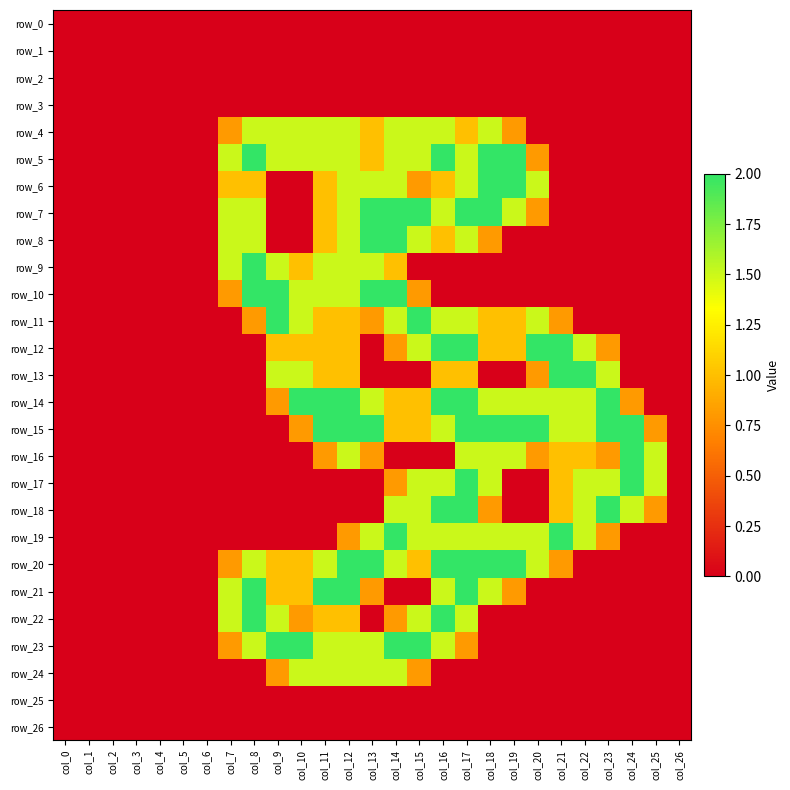

Reading left to right, extract all data points from this chart.

row_0: col_0=0.0	col_1=0.0	col_2=0.0	col_3=0.0	col_4=0.0	col_5=0.0	col_6=0.0	col_7=0.0	col_8=0.0	col_9=0.0	col_10=0.0	col_11=0.0	col_12=0.0	col_13=0.0	col_14=0.0	col_15=0.0	col_16=0.0	col_17=0.0	col_18=0.0	col_19=0.0	col_20=0.0	col_21=0.0	col_22=0.0	col_23=0.0	col_24=0.0	col_25=0.0	col_26=0.0
row_1: col_0=0.0	col_1=0.0	col_2=0.0	col_3=0.0	col_4=0.0	col_5=0.0	col_6=0.0	col_7=0.0	col_8=0.0	col_9=0.0	col_10=0.0	col_11=0.0	col_12=0.0	col_13=0.0	col_14=0.0	col_15=0.0	col_16=0.0	col_17=0.0	col_18=0.0	col_19=0.0	col_20=0.0	col_21=0.0	col_22=0.0	col_23=0.0	col_24=0.0	col_25=0.0	col_26=0.0
row_2: col_0=0.0	col_1=0.0	col_2=0.0	col_3=0.0	col_4=0.0	col_5=0.0	col_6=0.0	col_7=0.0	col_8=0.0	col_9=0.0	col_10=0.0	col_11=0.0	col_12=0.0	col_13=0.0	col_14=0.0	col_15=0.0	col_16=0.0	col_17=0.0	col_18=0.0	col_19=0.0	col_20=0.0	col_21=0.0	col_22=0.0	col_23=0.0	col_24=0.0	col_25=0.0	col_26=0.0
row_3: col_0=0.0	col_1=0.0	col_2=0.0	col_3=0.0	col_4=0.0	col_5=0.0	col_6=0.0	col_7=0.0	col_8=0.0	col_9=0.0	col_10=0.0	col_11=0.0	col_12=0.0	col_13=0.0	col_14=0.0	col_15=0.0	col_16=0.0	col_17=0.0	col_18=0.0	col_19=0.0	col_20=0.0	col_21=0.0	col_22=0.0	col_23=0.0	col_24=0.0	col_25=0.0	col_26=0.0
row_4: col_0=0.0	col_1=0.0	col_2=0.0	col_3=0.0	col_4=0.0	col_5=0.0	col_6=0.0	col_7=0.8	col_8=1.5	col_9=1.5	col_10=1.5	col_11=1.5	col_12=1.5	col_13=1.0	col_14=1.5	col_15=1.5	col_16=1.5	col_17=1.0	col_18=1.5	col_19=0.8	col_20=0.0	col_21=0.0	col_22=0.0	col_23=0.0	col_24=0.0	col_25=0.0	col_26=0.0
row_5: col_0=0.0	col_1=0.0	col_2=0.0	col_3=0.0	col_4=0.0	col_5=0.0	col_6=0.0	col_7=1.5	col_8=2.0	col_9=1.5	col_10=1.5	col_11=1.5	col_12=1.5	col_13=1.0	col_14=1.5	col_15=1.5	col_16=2.0	col_17=1.5	col_18=2.0	col_19=2.0	col_20=0.8	col_21=0.0	col_22=0.0	col_23=0.0	col_24=0.0	col_25=0.0	col_26=0.0
row_6: col_0=0.0	col_1=0.0	col_2=0.0	col_3=0.0	col_4=0.0	col_5=0.0	col_6=0.0	col_7=1.0	col_8=1.0	col_9=0.0	col_10=0.0	col_11=1.0	col_12=1.5	col_13=1.5	col_14=1.5	col_15=0.8	col_16=1.0	col_17=1.5	col_18=2.0	col_19=2.0	col_20=1.5	col_21=0.0	col_22=0.0	col_23=0.0	col_24=0.0	col_25=0.0	col_26=0.0
row_7: col_0=0.0	col_1=0.0	col_2=0.0	col_3=0.0	col_4=0.0	col_5=0.0	col_6=0.0	col_7=1.5	col_8=1.5	col_9=0.0	col_10=0.0	col_11=1.0	col_12=1.5	col_13=2.0	col_14=2.0	col_15=2.0	col_16=1.5	col_17=2.0	col_18=2.0	col_19=1.5	col_20=0.8	col_21=0.0	col_22=0.0	col_23=0.0	col_24=0.0	col_25=0.0	col_26=0.0
row_8: col_0=0.0	col_1=0.0	col_2=0.0	col_3=0.0	col_4=0.0	col_5=0.0	col_6=0.0	col_7=1.5	col_8=1.5	col_9=0.0	col_10=0.0	col_11=1.0	col_12=1.5	col_13=2.0	col_14=2.0	col_15=1.5	col_16=1.0	col_17=1.5	col_18=0.8	col_19=0.0	col_20=0.0	col_21=0.0	col_22=0.0	col_23=0.0	col_24=0.0	col_25=0.0	col_26=0.0
row_9: col_0=0.0	col_1=0.0	col_2=0.0	col_3=0.0	col_4=0.0	col_5=0.0	col_6=0.0	col_7=1.5	col_8=2.0	col_9=1.5	col_10=1.0	col_11=1.5	col_12=1.5	col_13=1.5	col_14=1.0	col_15=0.0	col_16=0.0	col_17=0.0	col_18=0.0	col_19=0.0	col_20=0.0	col_21=0.0	col_22=0.0	col_23=0.0	col_24=0.0	col_25=0.0	col_26=0.0
row_10: col_0=0.0	col_1=0.0	col_2=0.0	col_3=0.0	col_4=0.0	col_5=0.0	col_6=0.0	col_7=0.8	col_8=2.0	col_9=2.0	col_10=1.5	col_11=1.5	col_12=1.5	col_13=2.0	col_14=2.0	col_15=0.8	col_16=0.0	col_17=0.0	col_18=0.0	col_19=0.0	col_20=0.0	col_21=0.0	col_22=0.0	col_23=0.0	col_24=0.0	col_25=0.0	col_26=0.0
row_11: col_0=0.0	col_1=0.0	col_2=0.0	col_3=0.0	col_4=0.0	col_5=0.0	col_6=0.0	col_7=0.0	col_8=0.8	col_9=2.0	col_10=1.5	col_11=1.0	col_12=1.0	col_13=0.8	col_14=1.5	col_15=2.0	col_16=1.5	col_17=1.5	col_18=1.0	col_19=1.0	col_20=1.5	col_21=0.8	col_22=0.0	col_23=0.0	col_24=0.0	col_25=0.0	col_26=0.0
row_12: col_0=0.0	col_1=0.0	col_2=0.0	col_3=0.0	col_4=0.0	col_5=0.0	col_6=0.0	col_7=0.0	col_8=0.0	col_9=1.0	col_10=1.0	col_11=1.0	col_12=1.0	col_13=0.0	col_14=0.8	col_15=1.5	col_16=2.0	col_17=2.0	col_18=1.0	col_19=1.0	col_20=2.0	col_21=2.0	col_22=1.5	col_23=0.8	col_24=0.0	col_25=0.0	col_26=0.0
row_13: col_0=0.0	col_1=0.0	col_2=0.0	col_3=0.0	col_4=0.0	col_5=0.0	col_6=0.0	col_7=0.0	col_8=0.0	col_9=1.5	col_10=1.5	col_11=1.0	col_12=1.0	col_13=0.0	col_14=0.0	col_15=0.0	col_16=1.0	col_17=1.0	col_18=0.0	col_19=0.0	col_20=0.8	col_21=2.0	col_22=2.0	col_23=1.5	col_24=0.0	col_25=0.0	col_26=0.0
row_14: col_0=0.0	col_1=0.0	col_2=0.0	col_3=0.0	col_4=0.0	col_5=0.0	col_6=0.0	col_7=0.0	col_8=0.0	col_9=0.8	col_10=2.0	col_11=2.0	col_12=2.0	col_13=1.5	col_14=1.0	col_15=1.0	col_16=2.0	col_17=2.0	col_18=1.5	col_19=1.5	col_20=1.5	col_21=1.5	col_22=1.5	col_23=2.0	col_24=0.8	col_25=0.0	col_26=0.0
row_15: col_0=0.0	col_1=0.0	col_2=0.0	col_3=0.0	col_4=0.0	col_5=0.0	col_6=0.0	col_7=0.0	col_8=0.0	col_9=0.0	col_10=0.8	col_11=2.0	col_12=2.0	col_13=2.0	col_14=1.0	col_15=1.0	col_16=1.5	col_17=2.0	col_18=2.0	col_19=2.0	col_20=2.0	col_21=1.5	col_22=1.5	col_23=2.0	col_24=2.0	col_25=0.8	col_26=0.0
row_16: col_0=0.0	col_1=0.0	col_2=0.0	col_3=0.0	col_4=0.0	col_5=0.0	col_6=0.0	col_7=0.0	col_8=0.0	col_9=0.0	col_10=0.0	col_11=0.8	col_12=1.5	col_13=0.8	col_14=0.0	col_15=0.0	col_16=0.0	col_17=1.5	col_18=1.5	col_19=1.5	col_20=0.8	col_21=1.0	col_22=1.0	col_23=0.8	col_24=2.0	col_25=1.5	col_26=0.0
row_17: col_0=0.0	col_1=0.0	col_2=0.0	col_3=0.0	col_4=0.0	col_5=0.0	col_6=0.0	col_7=0.0	col_8=0.0	col_9=0.0	col_10=0.0	col_11=0.0	col_12=0.0	col_13=0.0	col_14=0.8	col_15=1.5	col_16=1.5	col_17=2.0	col_18=1.5	col_19=0.0	col_20=0.0	col_21=1.0	col_22=1.5	col_23=1.5	col_24=2.0	col_25=1.5	col_26=0.0
row_18: col_0=0.0	col_1=0.0	col_2=0.0	col_3=0.0	col_4=0.0	col_5=0.0	col_6=0.0	col_7=0.0	col_8=0.0	col_9=0.0	col_10=0.0	col_11=0.0	col_12=0.0	col_13=0.0	col_14=1.5	col_15=1.5	col_16=2.0	col_17=2.0	col_18=0.8	col_19=0.0	col_20=0.0	col_21=1.0	col_22=1.5	col_23=2.0	col_24=1.5	col_25=0.8	col_26=0.0
row_19: col_0=0.0	col_1=0.0	col_2=0.0	col_3=0.0	col_4=0.0	col_5=0.0	col_6=0.0	col_7=0.0	col_8=0.0	col_9=0.0	col_10=0.0	col_11=0.0	col_12=0.8	col_13=1.5	col_14=2.0	col_15=1.5	col_16=1.5	col_17=1.5	col_18=1.5	col_19=1.5	col_20=1.5	col_21=2.0	col_22=1.5	col_23=0.8	col_24=0.0	col_25=0.0	col_26=0.0
row_20: col_0=0.0	col_1=0.0	col_2=0.0	col_3=0.0	col_4=0.0	col_5=0.0	col_6=0.0	col_7=0.8	col_8=1.5	col_9=1.0	col_10=1.0	col_11=1.5	col_12=2.0	col_13=2.0	col_14=1.5	col_15=1.0	col_16=2.0	col_17=2.0	col_18=2.0	col_19=2.0	col_20=1.5	col_21=0.8	col_22=0.0	col_23=0.0	col_24=0.0	col_25=0.0	col_26=0.0
row_21: col_0=0.0	col_1=0.0	col_2=0.0	col_3=0.0	col_4=0.0	col_5=0.0	col_6=0.0	col_7=1.5	col_8=2.0	col_9=1.0	col_10=1.0	col_11=2.0	col_12=2.0	col_13=0.8	col_14=0.0	col_15=0.0	col_16=1.5	col_17=2.0	col_18=1.5	col_19=0.8	col_20=0.0	col_21=0.0	col_22=0.0	col_23=0.0	col_24=0.0	col_25=0.0	col_26=0.0
row_22: col_0=0.0	col_1=0.0	col_2=0.0	col_3=0.0	col_4=0.0	col_5=0.0	col_6=0.0	col_7=1.5	col_8=2.0	col_9=1.5	col_10=0.8	col_11=1.0	col_12=1.0	col_13=0.0	col_14=0.8	col_15=1.5	col_16=2.0	col_17=1.5	col_18=0.0	col_19=0.0	col_20=0.0	col_21=0.0	col_22=0.0	col_23=0.0	col_24=0.0	col_25=0.0	col_26=0.0
row_23: col_0=0.0	col_1=0.0	col_2=0.0	col_3=0.0	col_4=0.0	col_5=0.0	col_6=0.0	col_7=0.8	col_8=1.5	col_9=2.0	col_10=2.0	col_11=1.5	col_12=1.5	col_13=1.5	col_14=2.0	col_15=2.0	col_16=1.5	col_17=0.8	col_18=0.0	col_19=0.0	col_20=0.0	col_21=0.0	col_22=0.0	col_23=0.0	col_24=0.0	col_25=0.0	col_26=0.0
row_24: col_0=0.0	col_1=0.0	col_2=0.0	col_3=0.0	col_4=0.0	col_5=0.0	col_6=0.0	col_7=0.0	col_8=0.0	col_9=0.8	col_10=1.5	col_11=1.5	col_12=1.5	col_13=1.5	col_14=1.5	col_15=0.8	col_16=0.0	col_17=0.0	col_18=0.0	col_19=0.0	col_20=0.0	col_21=0.0	col_22=0.0	col_23=0.0	col_24=0.0	col_25=0.0	col_26=0.0
row_25: col_0=0.0	col_1=0.0	col_2=0.0	col_3=0.0	col_4=0.0	col_5=0.0	col_6=0.0	col_7=0.0	col_8=0.0	col_9=0.0	col_10=0.0	col_11=0.0	col_12=0.0	col_13=0.0	col_14=0.0	col_15=0.0	col_16=0.0	col_17=0.0	col_18=0.0	col_19=0.0	col_20=0.0	col_21=0.0	col_22=0.0	col_23=0.0	col_24=0.0	col_25=0.0	col_26=0.0
row_26: col_0=0.0	col_1=0.0	col_2=0.0	col_3=0.0	col_4=0.0	col_5=0.0	col_6=0.0	col_7=0.0	col_8=0.0	col_9=0.0	col_10=0.0	col_11=0.0	col_12=0.0	col_13=0.0	col_14=0.0	col_15=0.0	col_16=0.0	col_17=0.0	col_18=0.0	col_19=0.0	col_20=0.0	col_21=0.0	col_22=0.0	col_23=0.0	col_24=0.0	col_25=0.0	col_26=0.0